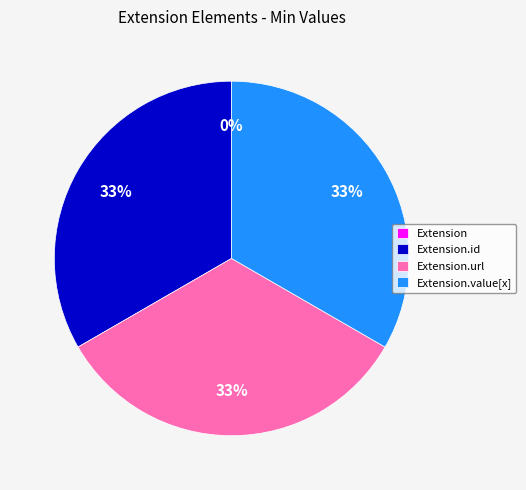

How many segments does this pie chart have?

4